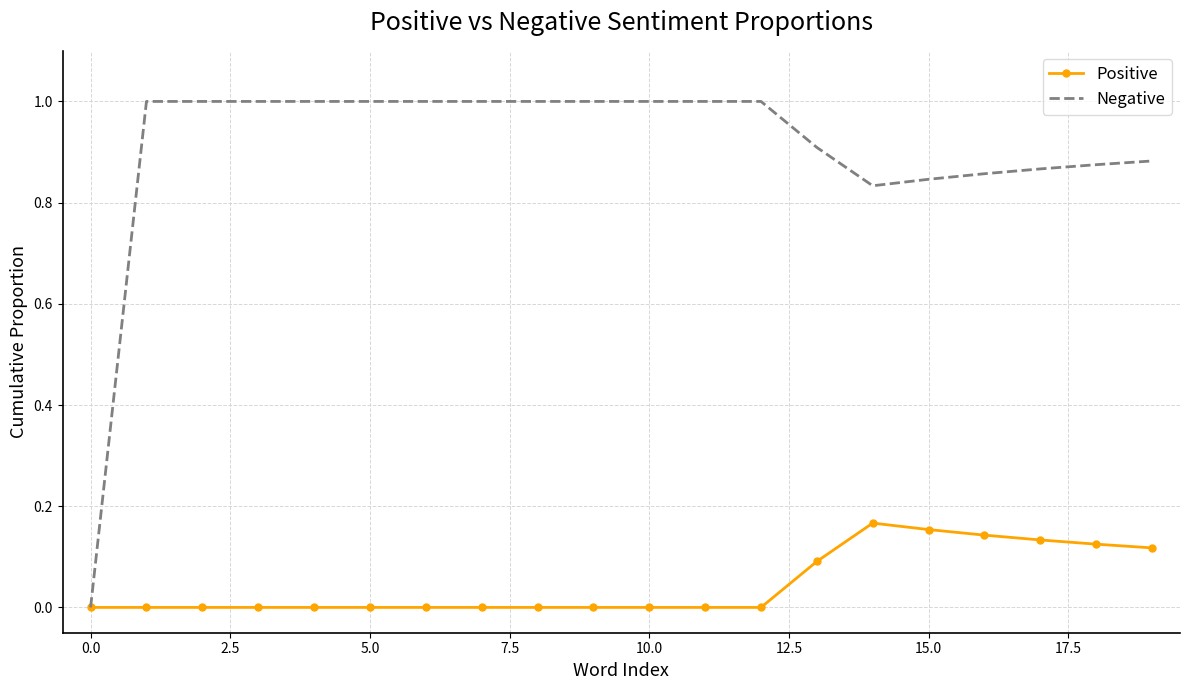

Which series has the largest total across all categories?

Negative